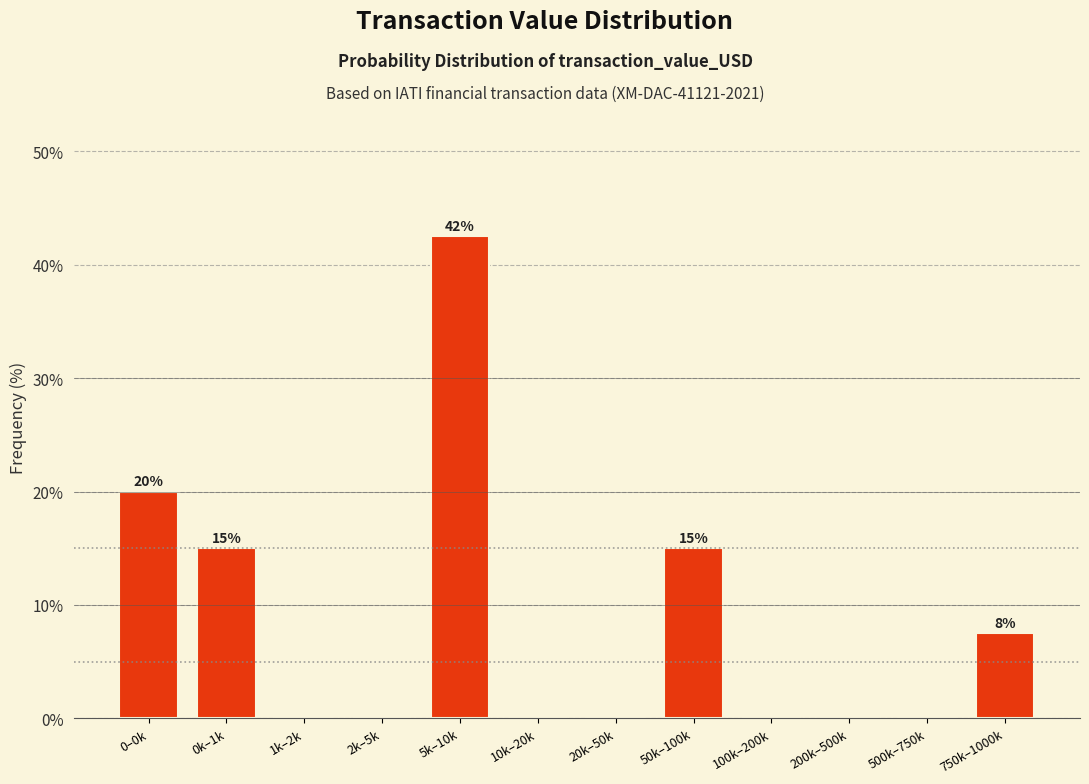

Reading left to right, what are all the values shown in this chart?

0–0k=20.0	0k–1k=15.0	1k–2k=0.0	2k–5k=0.0	5k–10k=42.5	10k–20k=0.0	20k–50k=0.0	50k–100k=15.0	100k–200k=0.0	200k–500k=0.0	500k–750k=0.0	750k–1000k=7.5